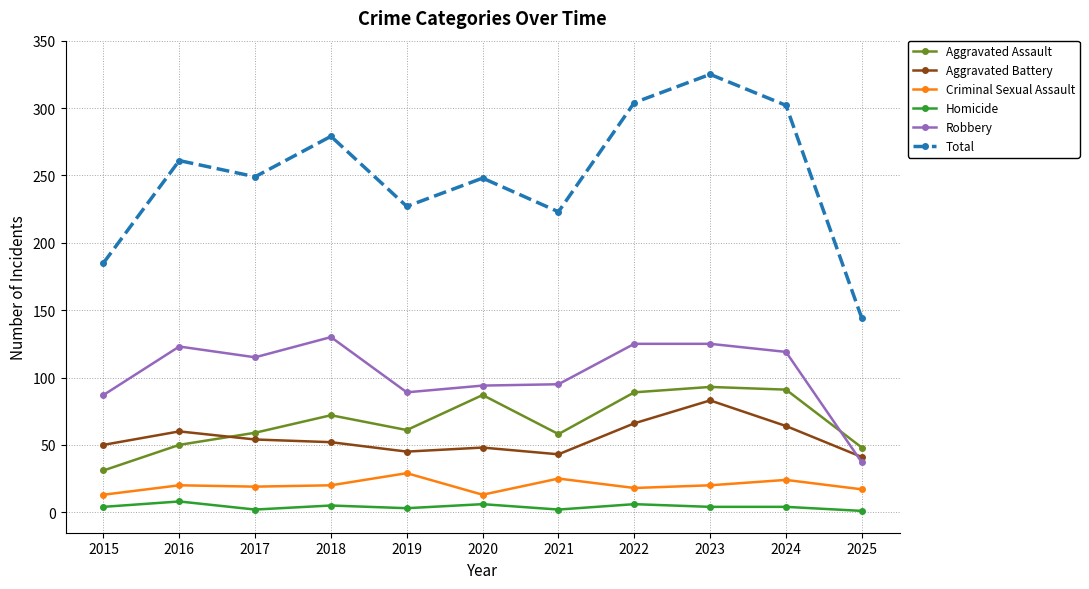

The value of Aggravated Assault at 2016 is 28. True or false?

False